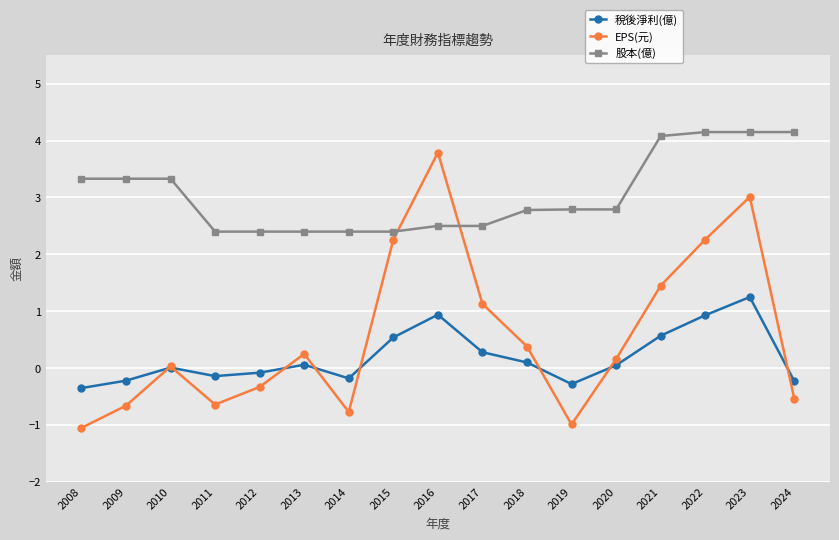

Is this an area chart (filled region under the line)?

No